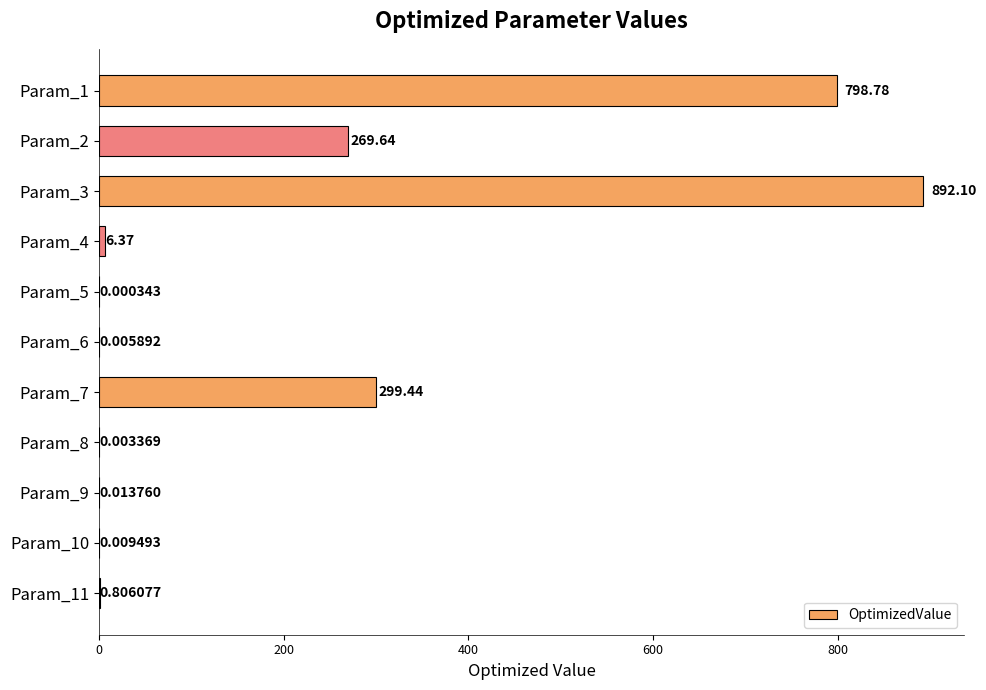

What is the sum of all values?

2267.2